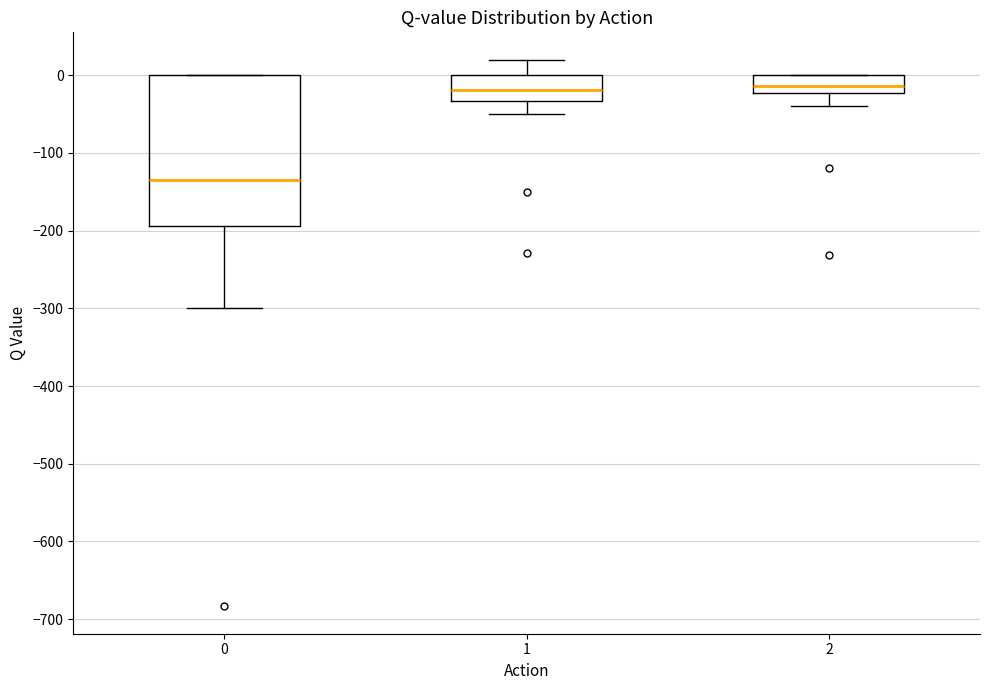

Comparing the boxes themselves (not the whiskers), which one is the tallest?

0